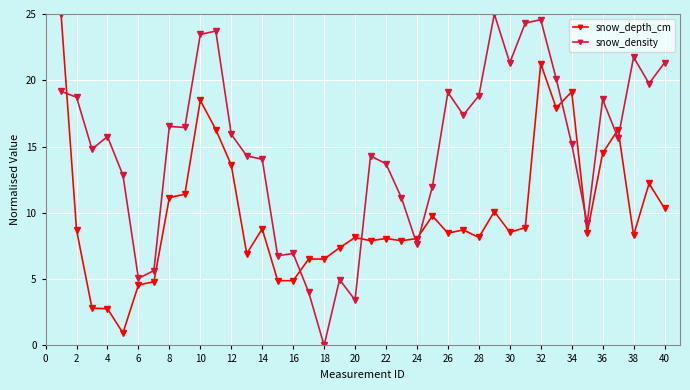

Which series ends up on top after the final intersection of snow_depth_cm and snow_density?

snow_density